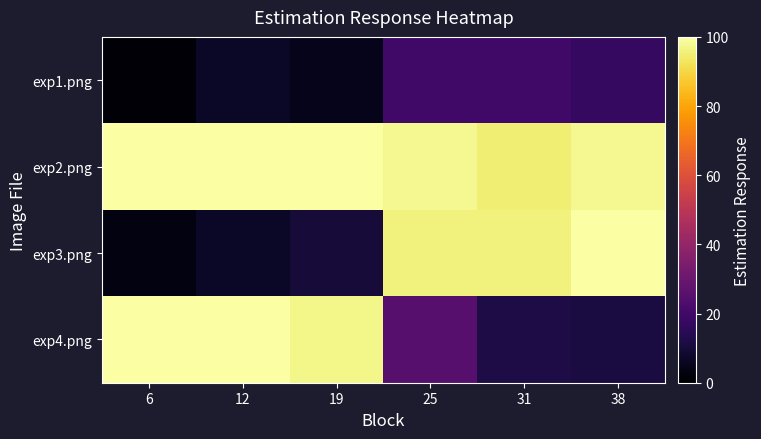

Reading left to right, what are all the values shown in this chart?

exp1.png: 6=1	12=7	19=5	25=20	31=20	38=17
exp2.png: 6=100	12=100	19=100	25=98	31=95	38=98
exp3.png: 6=3	12=7	19=10	25=96	31=96	38=100
exp4.png: 6=100	12=100	19=97	25=25	31=12	38=11